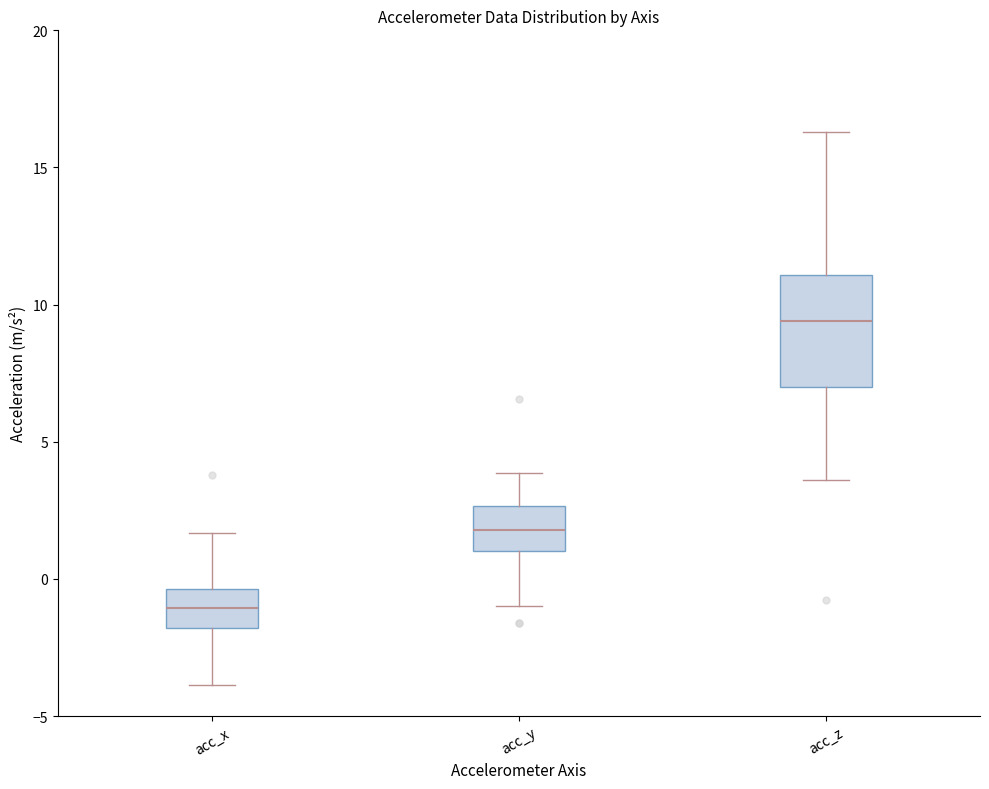

Reading left to right, read every box against the y-axis: the position of its median line, the range the box covers, and the ends of its whiskers. The values are not printed on the chart, so give them approximately, as read against the axis.

acc_x: median -1.0, box -2.0 to -0.5, whiskers -4.0 to 1.5
acc_y: median 2.0, box 1.0 to 2.5, whiskers -1.0 to 4.0
acc_z: median 9.5, box 7.0 to 11.0, whiskers 3.5 to 16.5